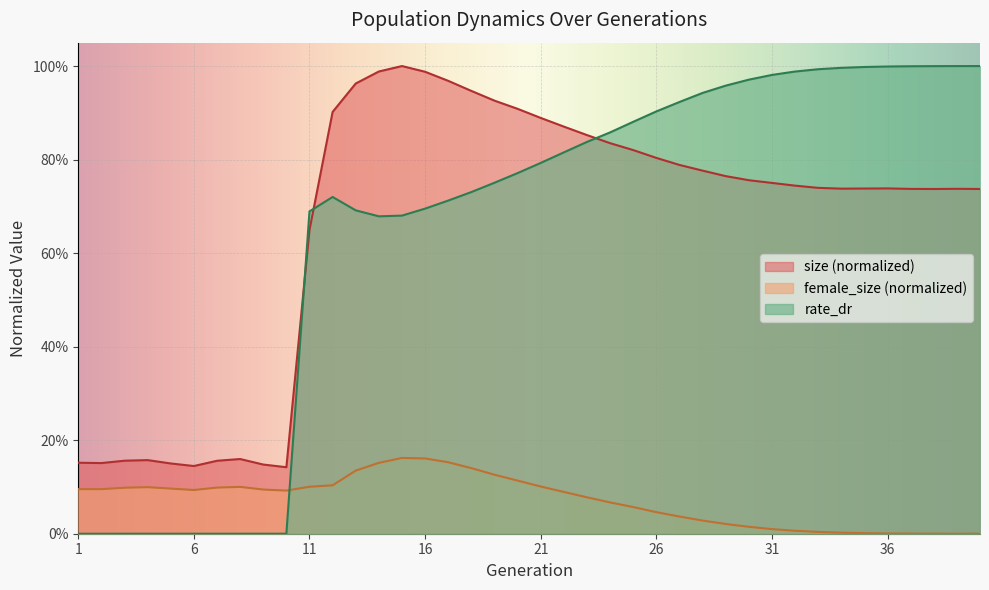

The female_size series shows 0.1 at 2. True or false?

True